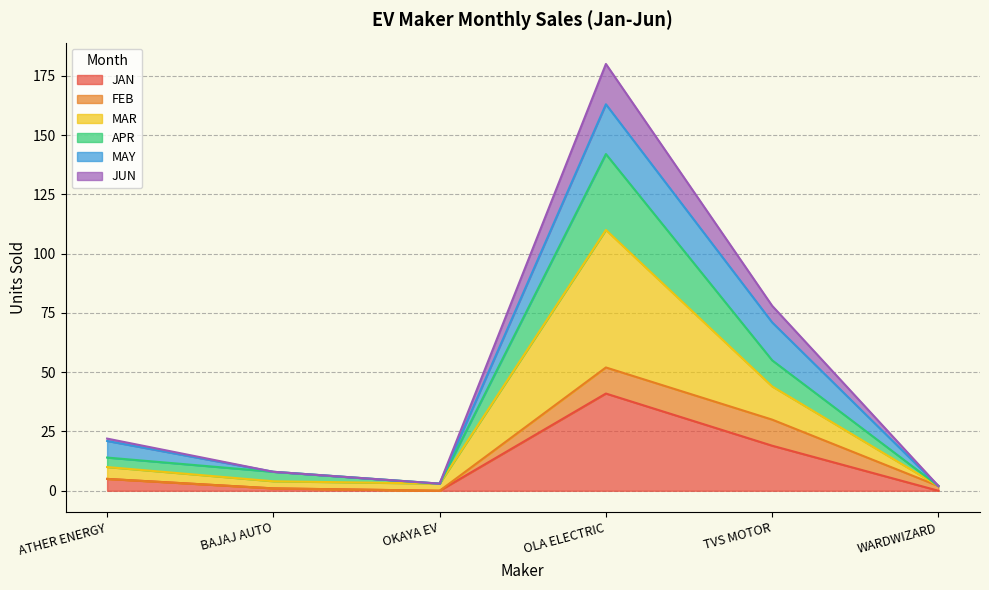

True or false: JAN has a value of 14 at OLA ELECTRIC.

False